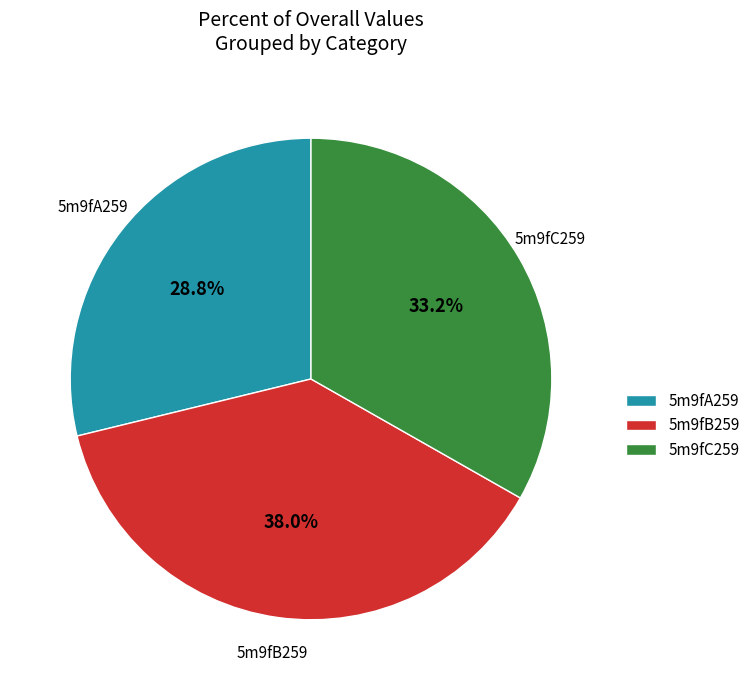

To the nearest percent, what portion does 5m9fC259 represent?

33%